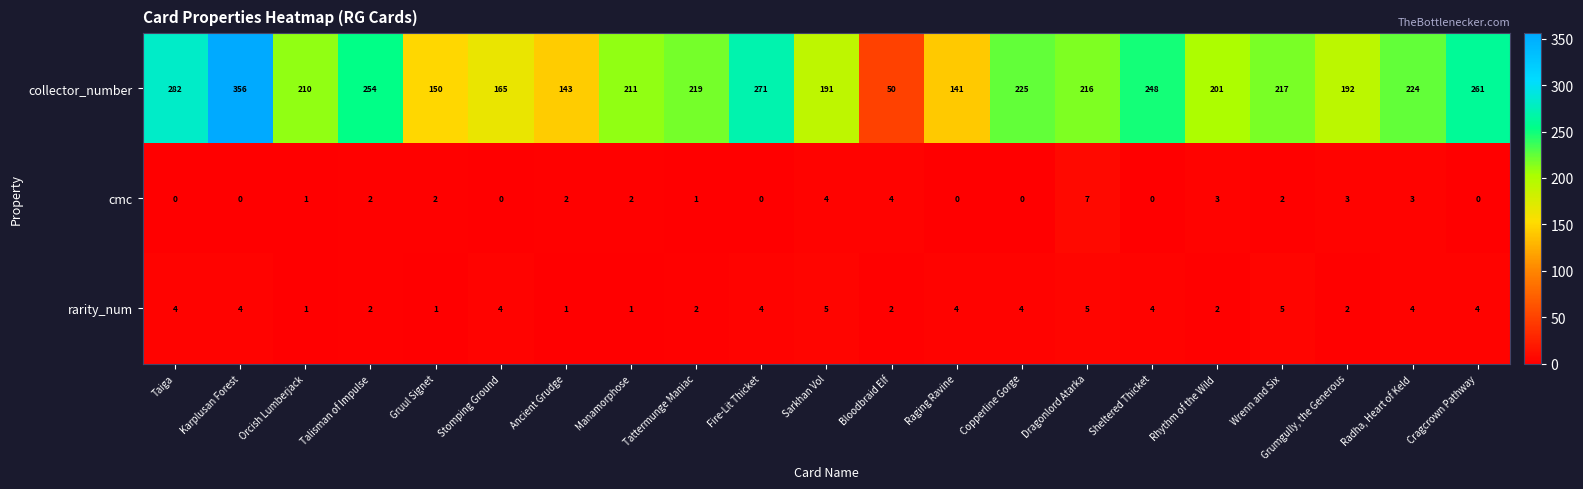

At which category is the sum across all series the highest?

Karplusan Forest